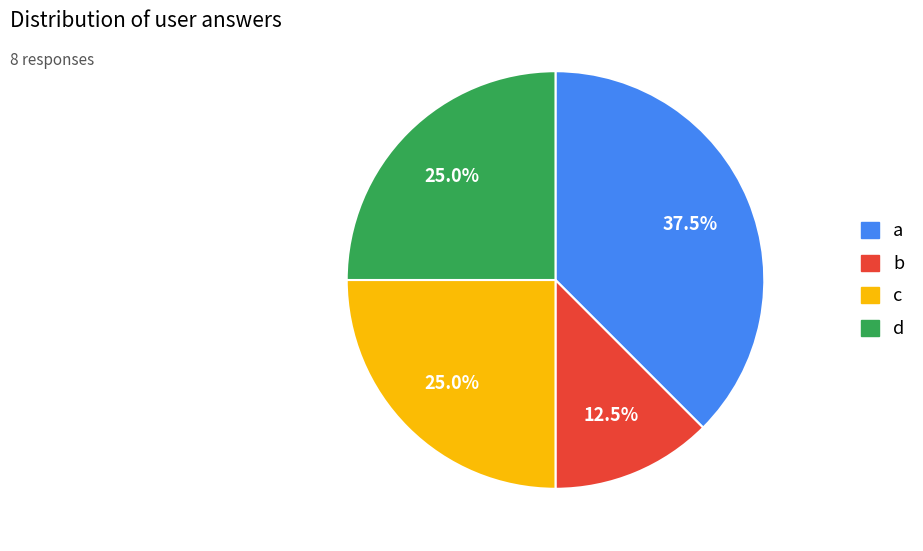

To the nearest percent, what is the combined percentage of b and a?

50%